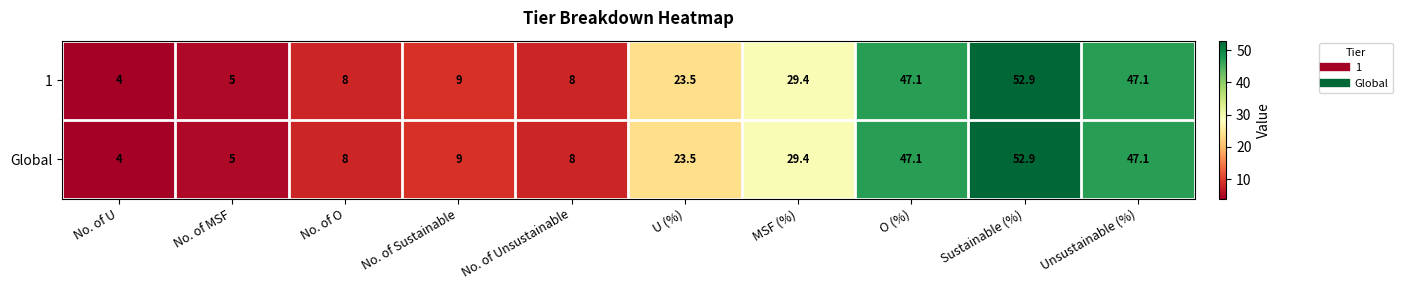

What is the total value across all series at No. of Unsustainable?

16.0